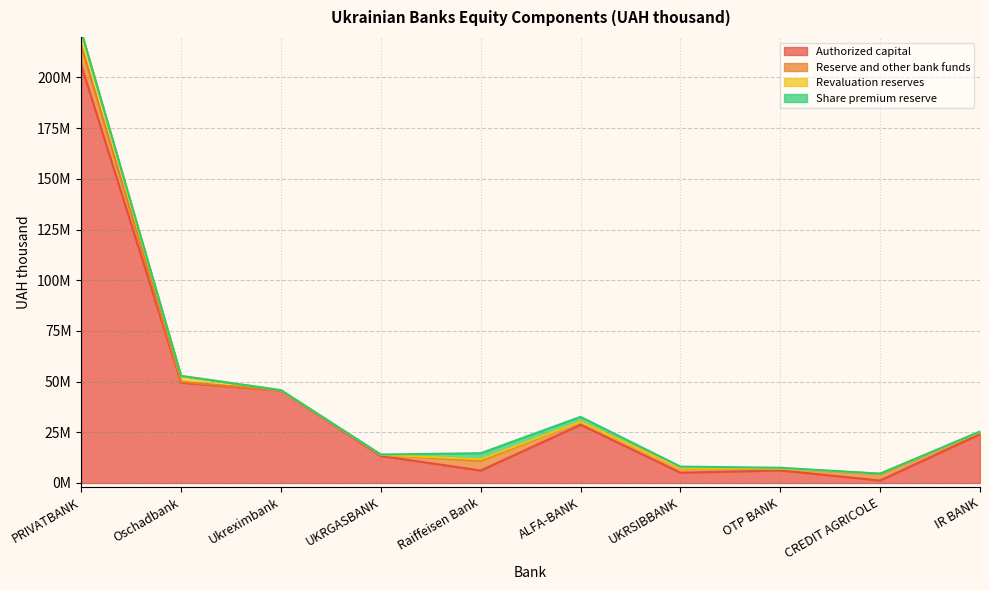

What is the approximate value of Reserve and other bank funds at PRIVATBANK?

9696018.7